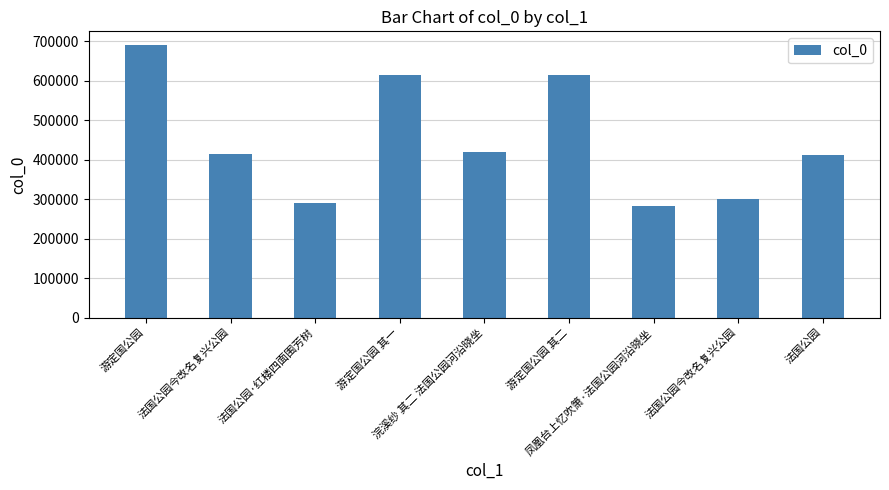

How many categories are shown in the chart?

9